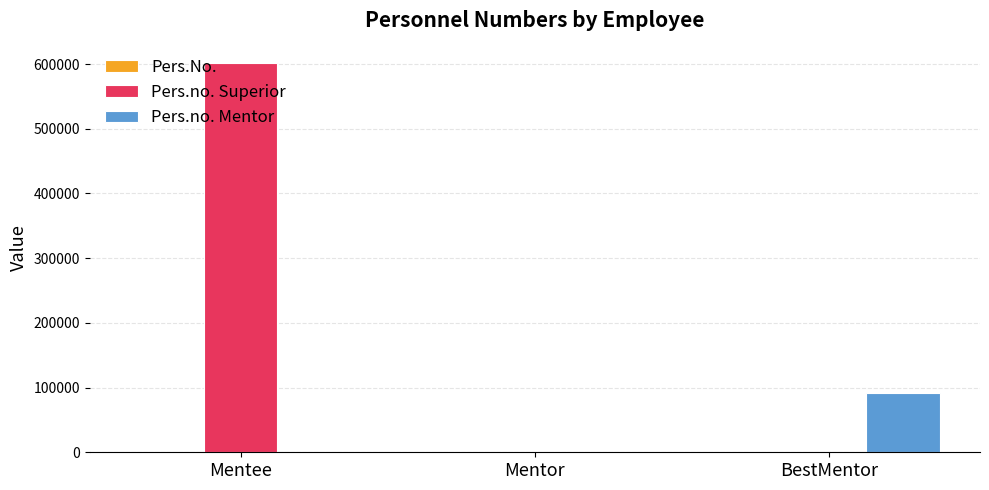

Which series changed the most between Mentee and Mentor?

Pers.no. Superior